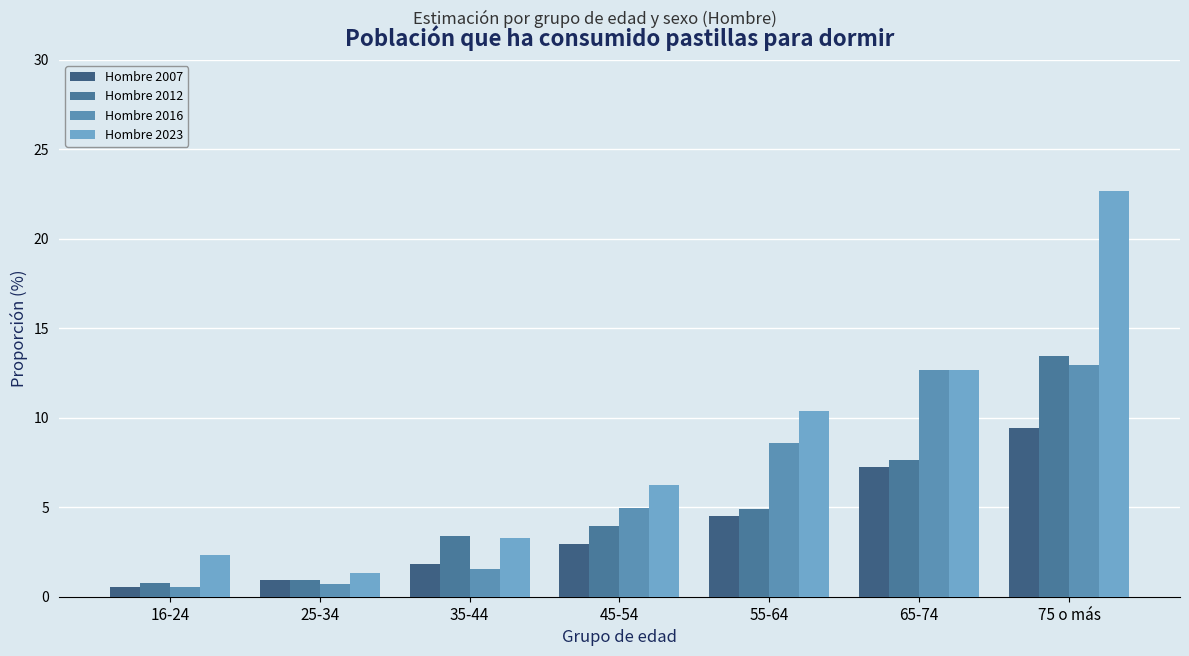

Reading left to right, list all the values displayed in this chart.

Hombre 2007: 16-24=0.5	25-34=0.9	35-44=1.9	45-54=2.9	55-64=4.5	65-74=7.3	75 o más=9.4
Hombre 2012: 16-24=0.8	25-34=1.0	35-44=3.4	45-54=3.9	55-64=4.9	65-74=7.7	75 o más=13.4
Hombre 2016: 16-24=0.6	25-34=0.7	35-44=1.5	45-54=5.0	55-64=8.6	65-74=12.6	75 o más=12.9
Hombre 2023: 16-24=2.3	25-34=1.3	35-44=3.3	45-54=6.2	55-64=10.4	65-74=12.7	75 o más=22.7